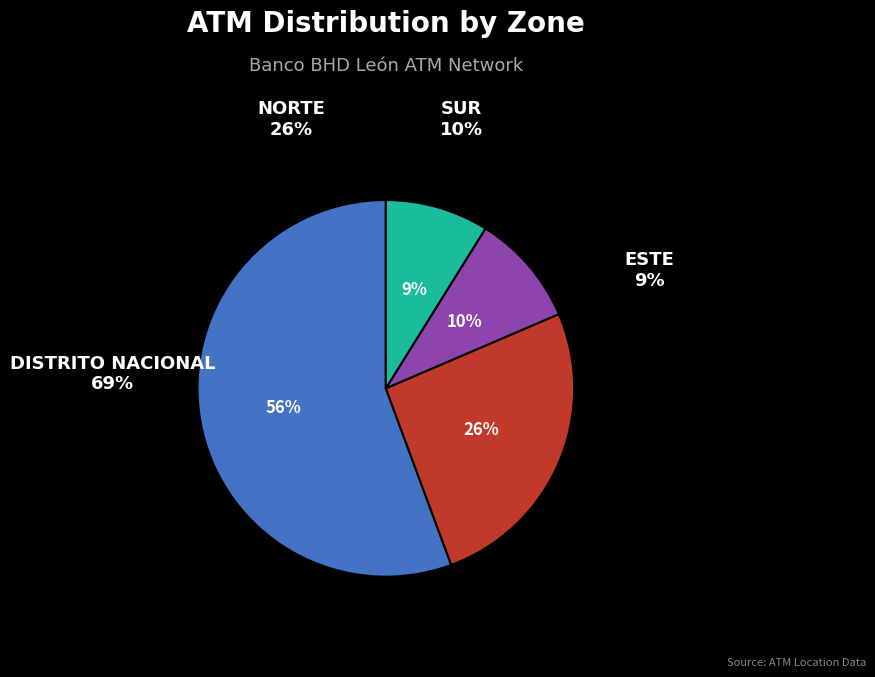

Rank the categories by value from highest to lowest.

DISTRITO NACIONAL, NORTE, SUR, ESTE